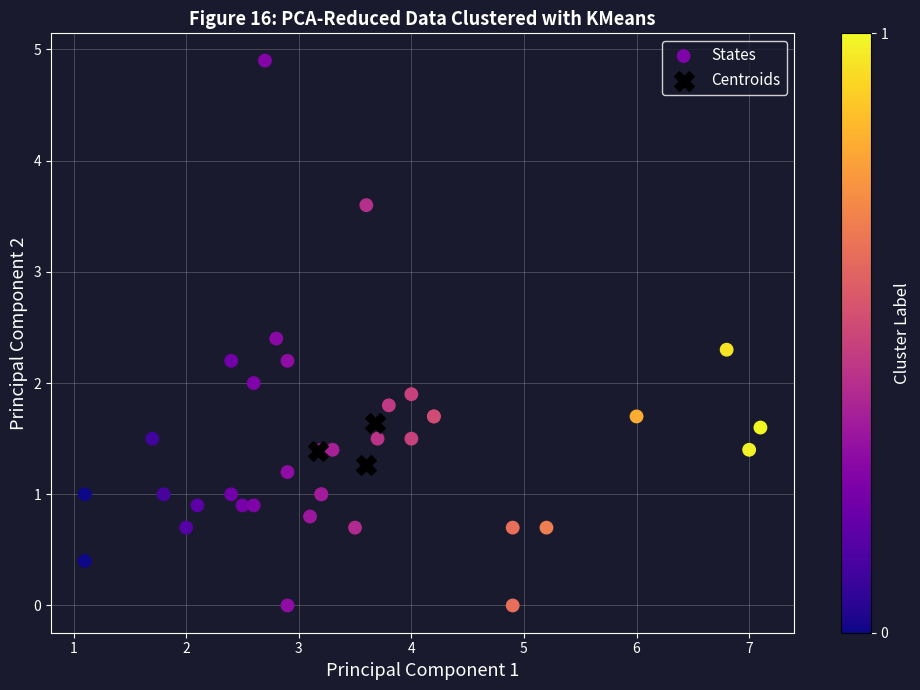

Which series contains the highest Y value?

States